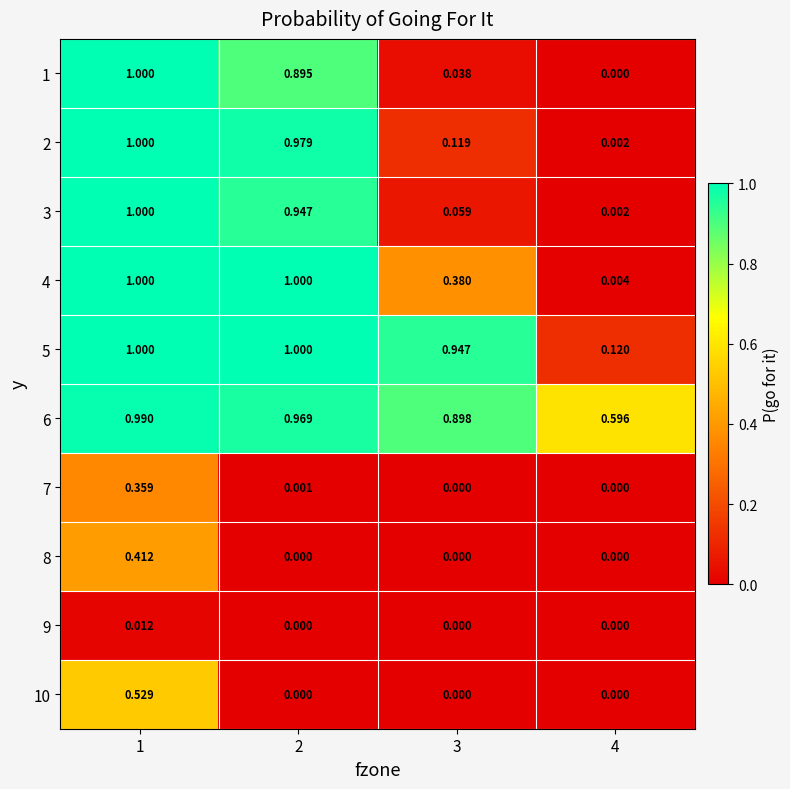

Is the value of 4 at 1 greater than the value of 9 at 1?

Yes